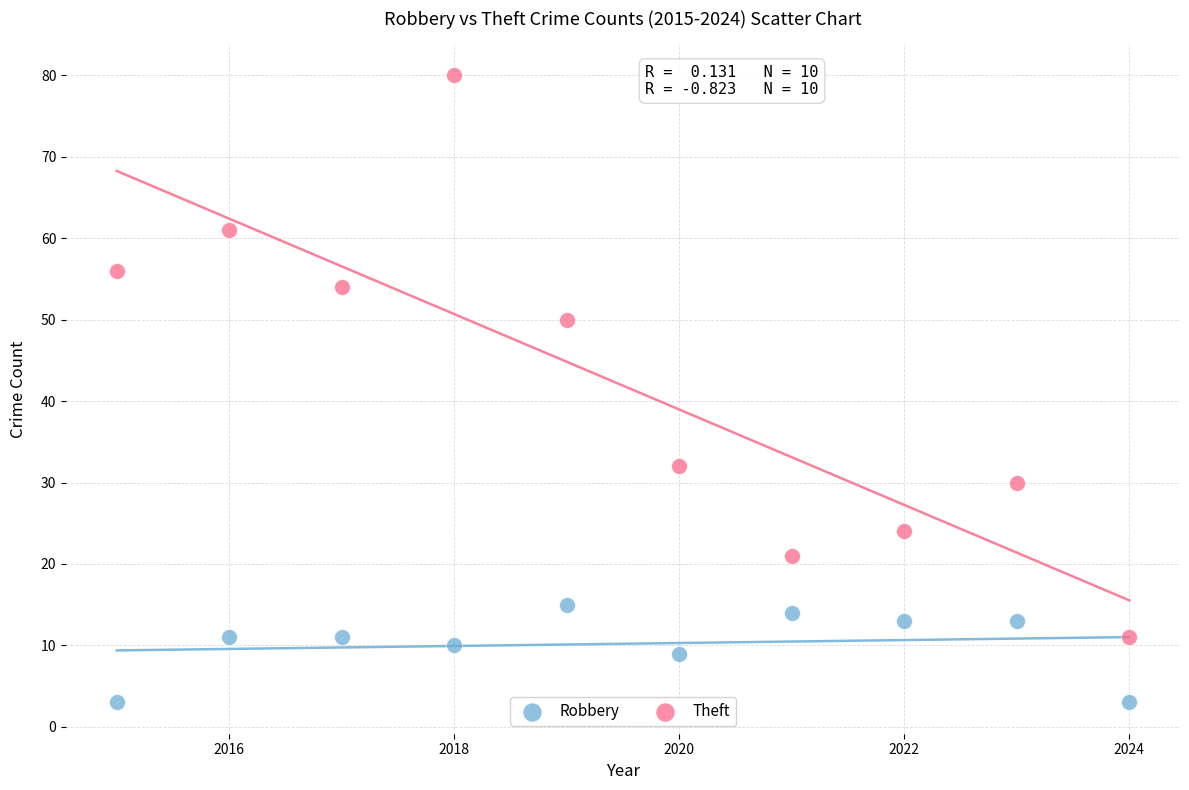

Across all data points, what is the range of Y values (max minus min)?

77